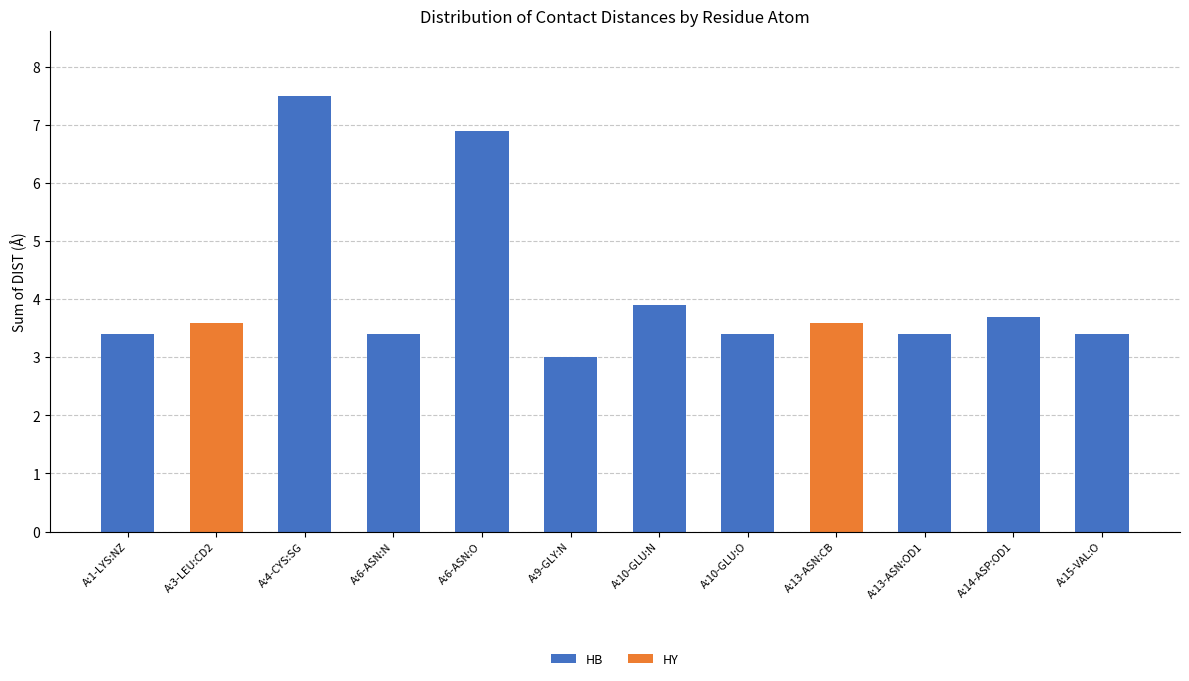

True or false: HB has a value of 3.0 at A:9-GLY:N.

True